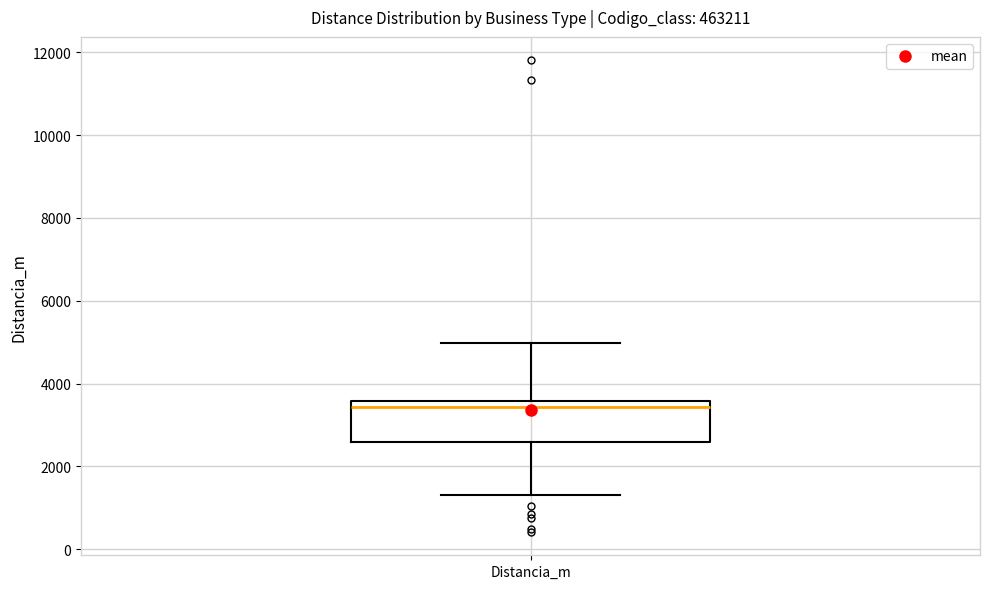

Transcribe this box plot: give where the median line is, the range the box spans, and where the two whiskers end, as read against the y-axis. The values are not printed on the chart, so give them approximately, as read against the axis.

median 3400, box 2600 to 3600, whiskers 1400 to 5000